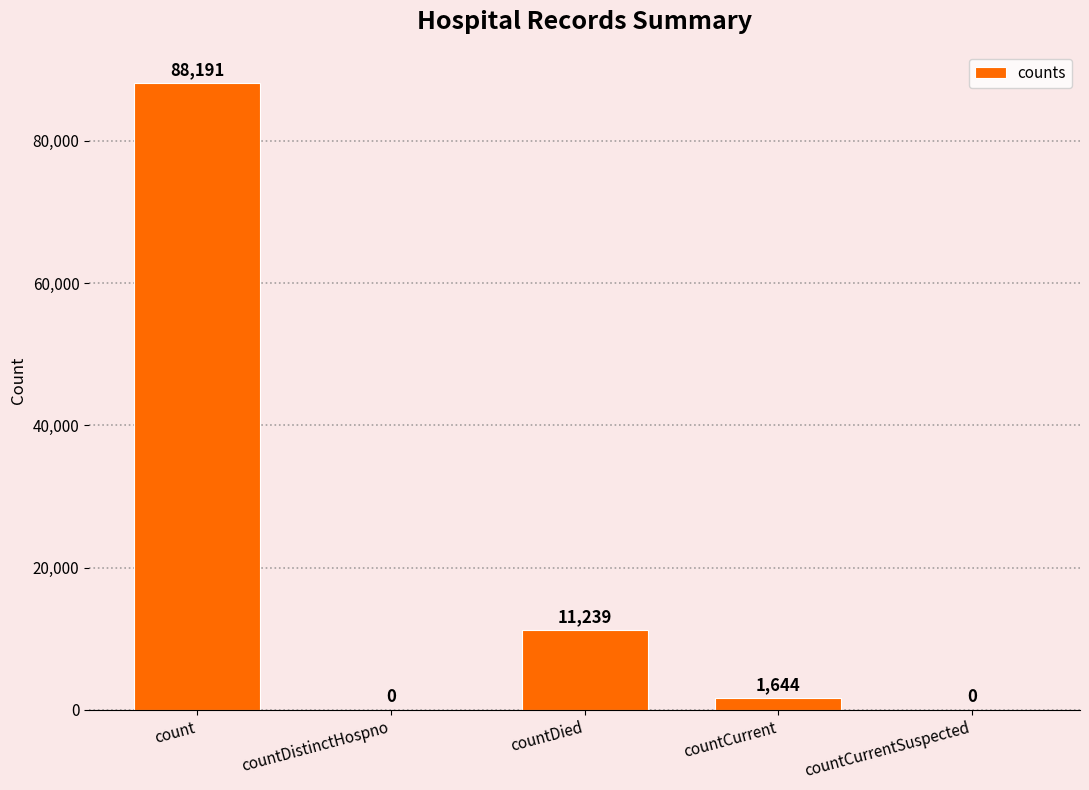

The value at countDied is 5741. True or false?

False